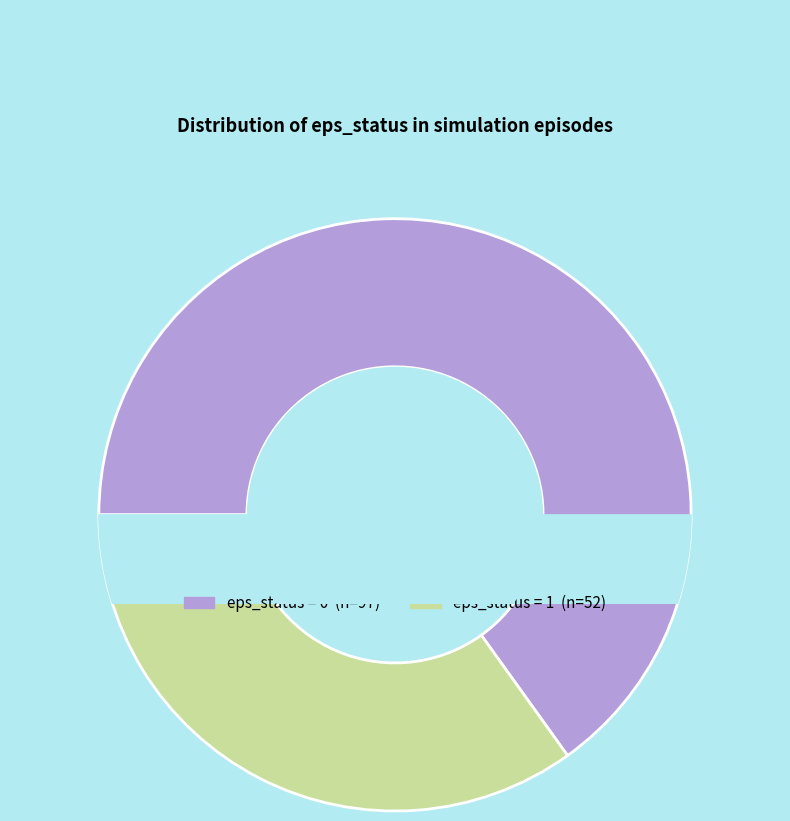

To the nearest percent, what is the difference between the largest and smallest slice percentages?

30%